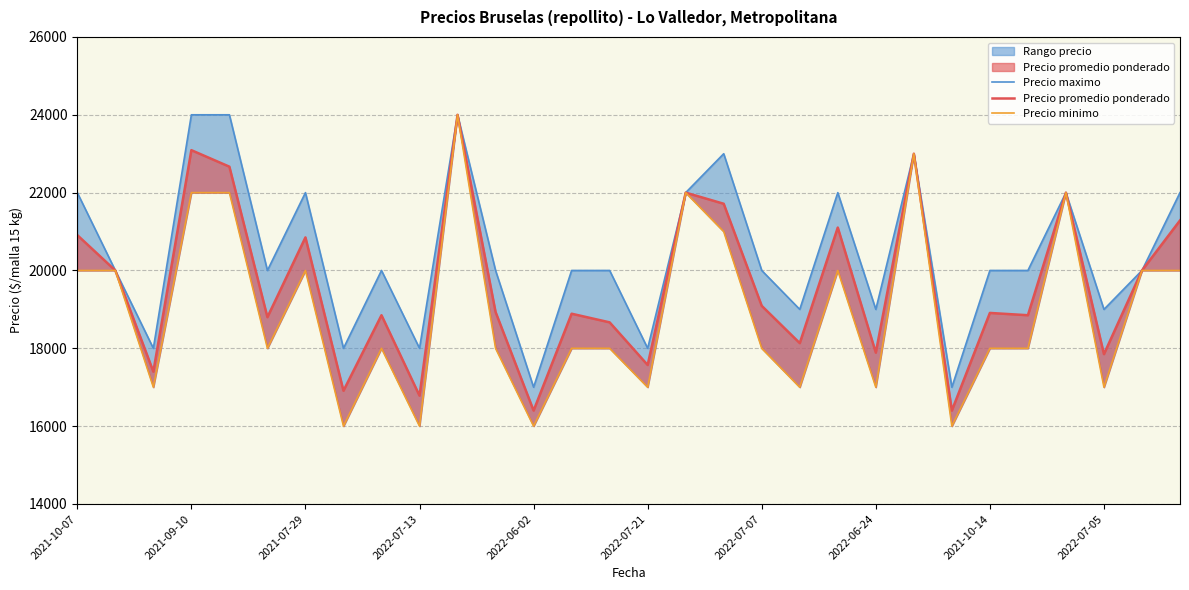

In Precio maximo, how many points are higher than both neighbors (excluding endpoints)?

7